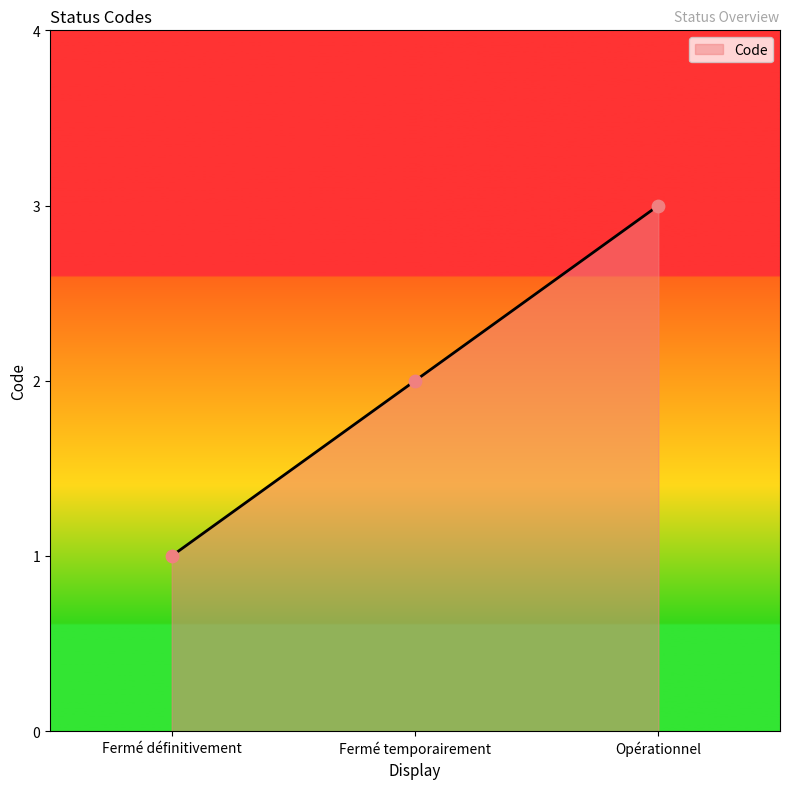

What is the change in value from Fermé définitivement to Opérationnel?

+2